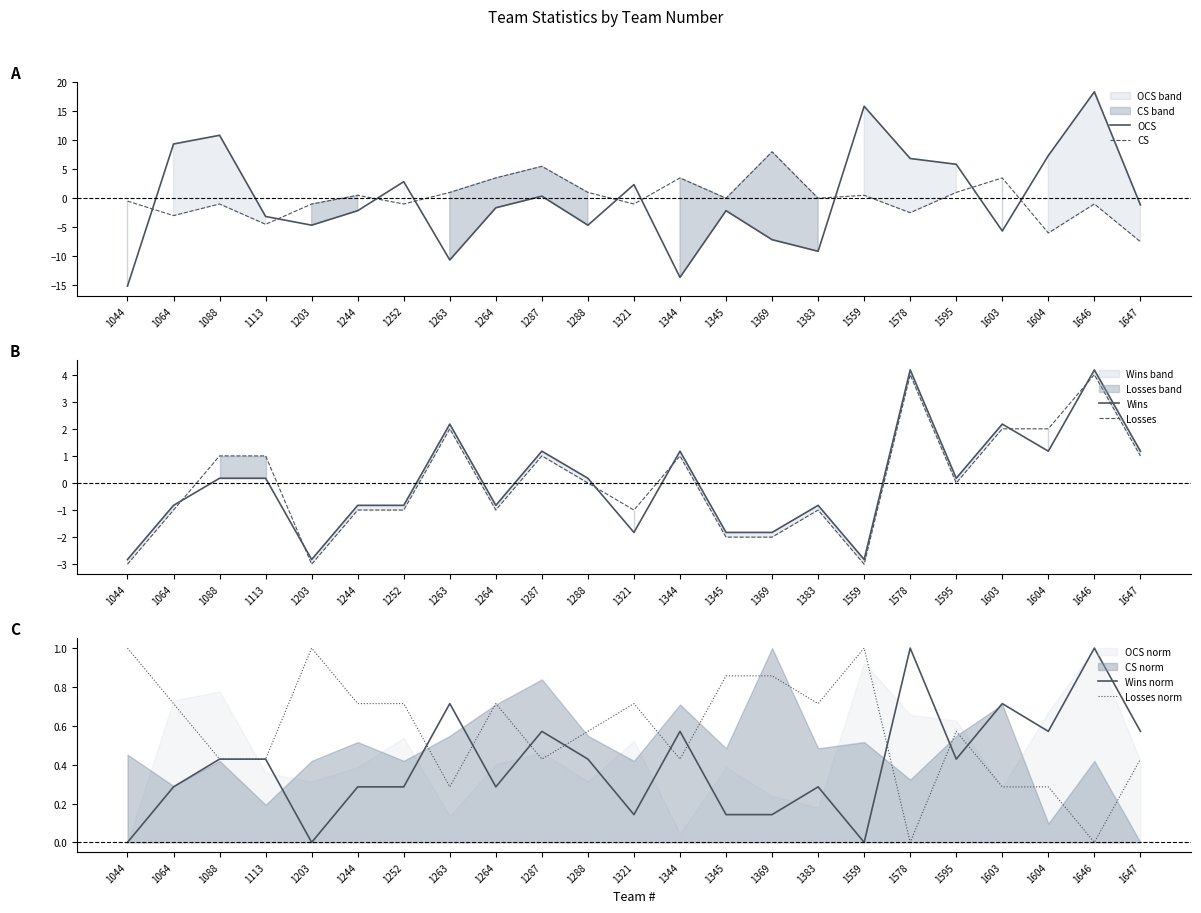

Which series has the largest range (max minus min)?

OCS